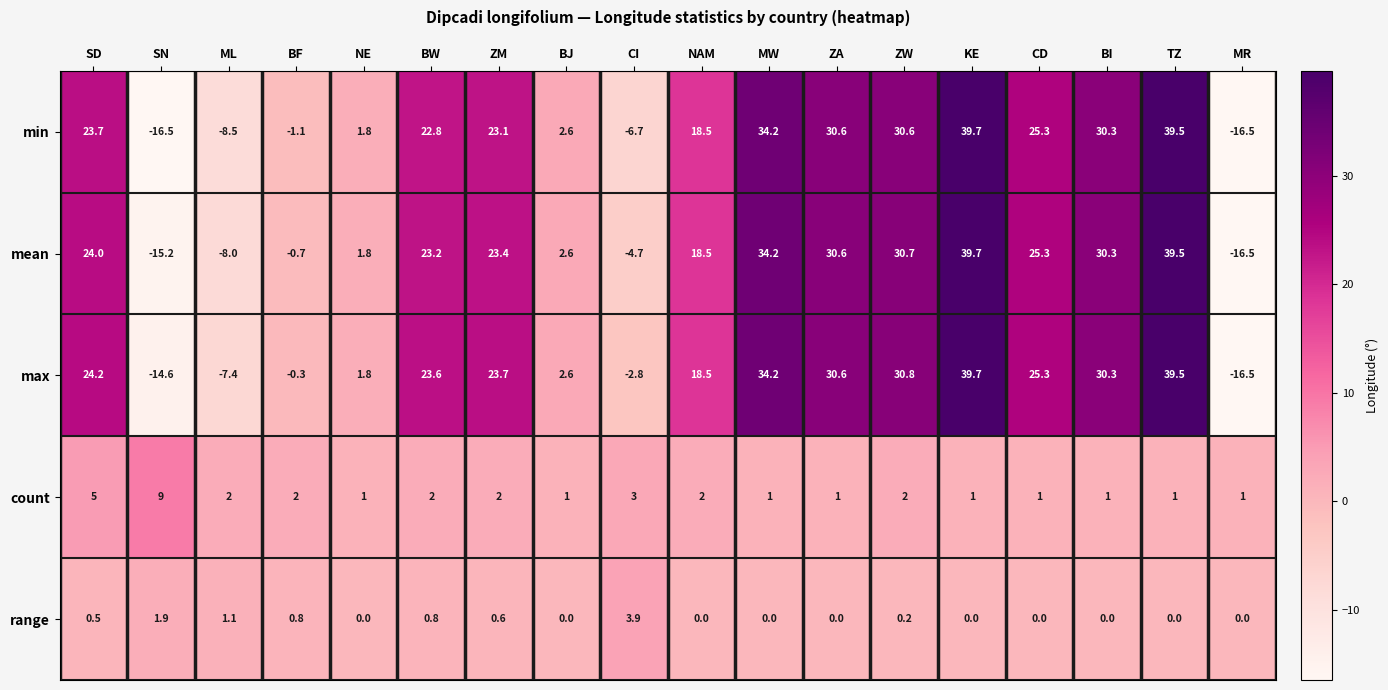

At which category is the sum across all series the highest?

KE